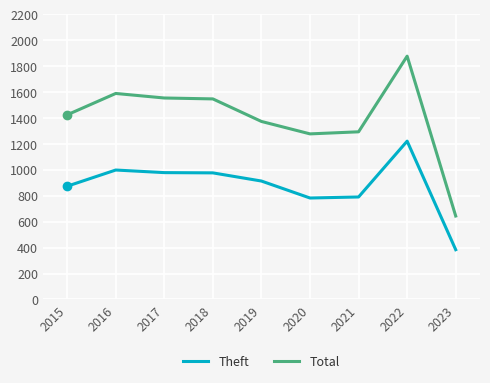

Rank the series at 2015 from highest to lowest value.

Total, Theft